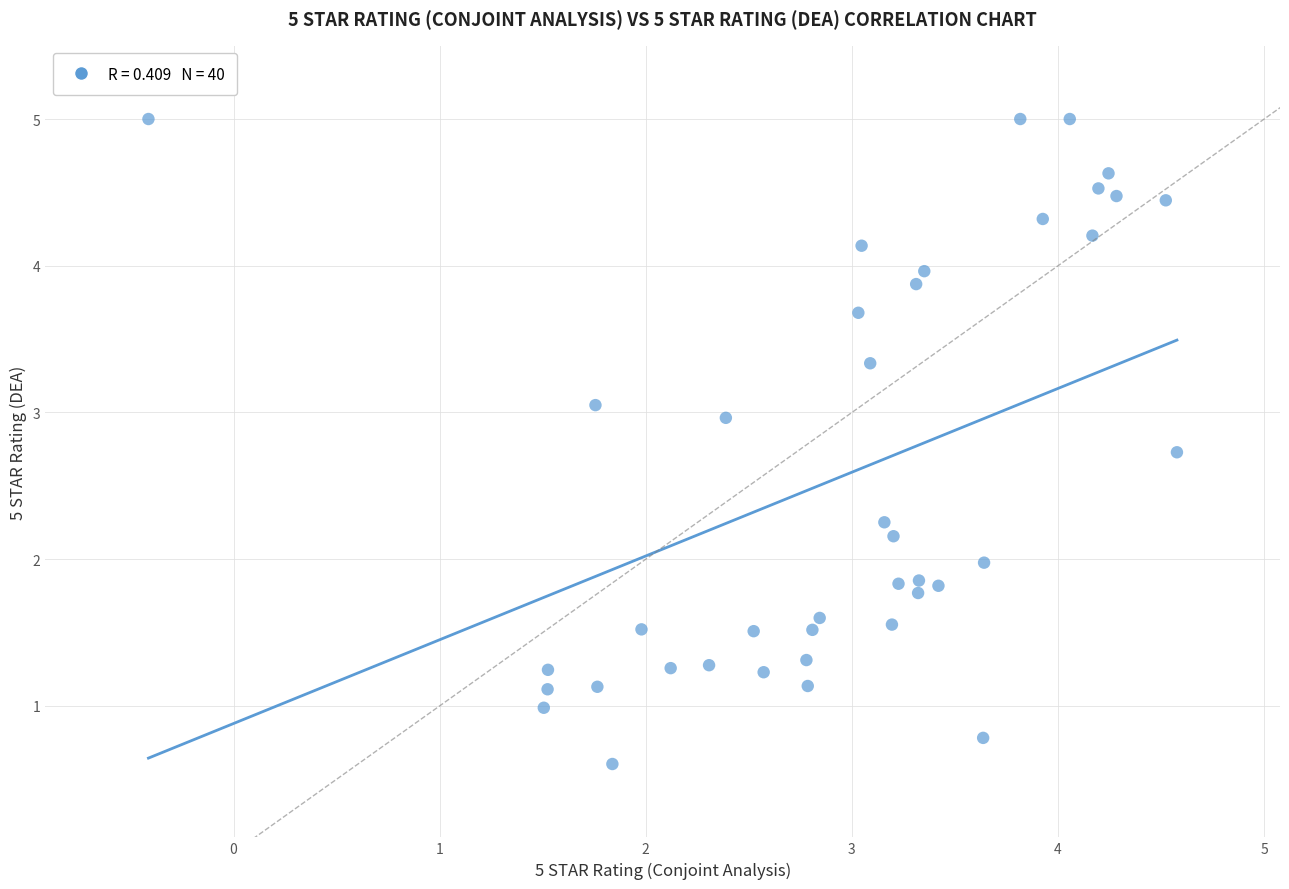

What is the range of Y values (max minus min)?

4.4